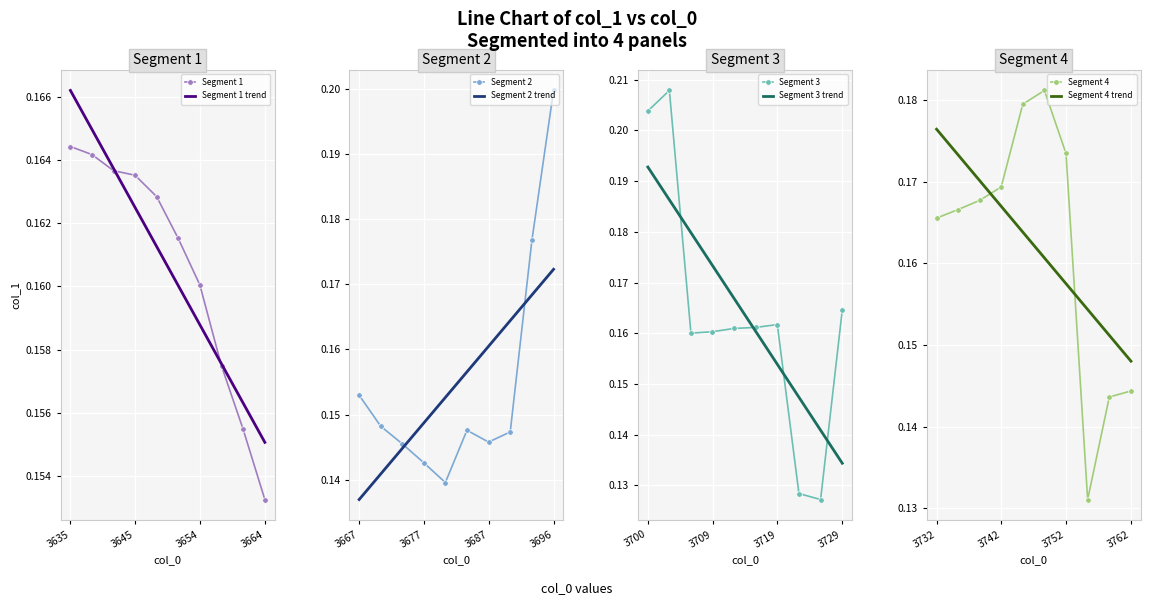

Count the values in the range 0 to 1.

40